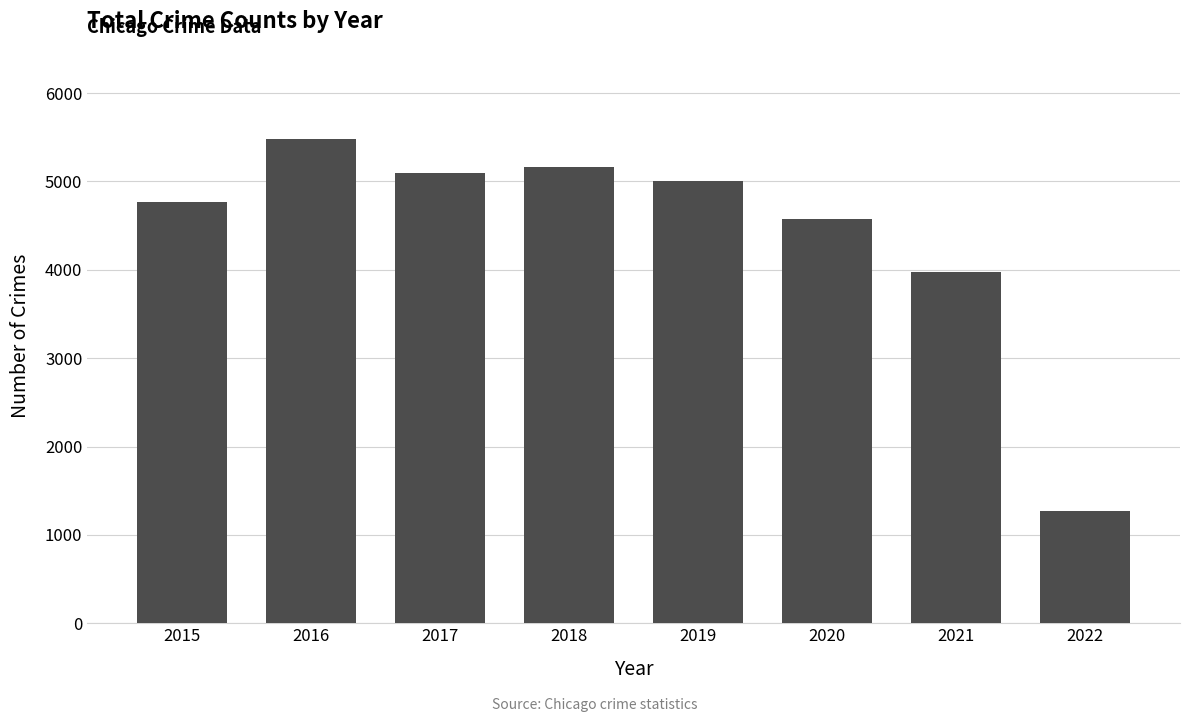

Count the number of categories in the chart.

8